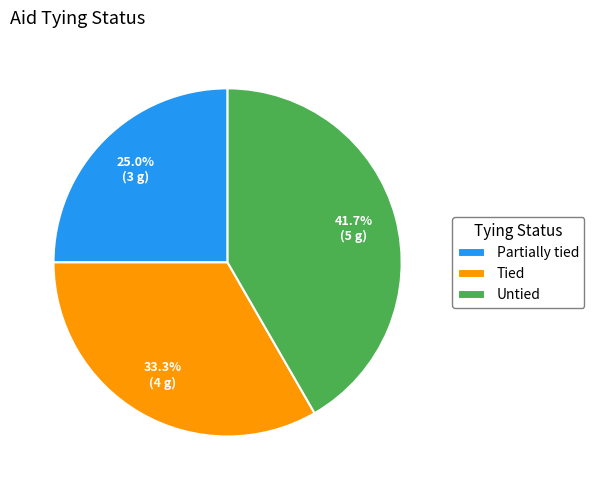

To the nearest percent, what percentage of the pie is Tied?

33%